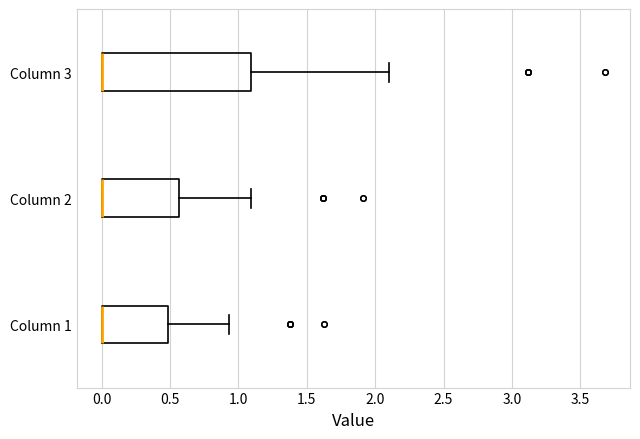

Reading bottom to top, transcribe this box plot: for each box, give where its median line is, the range the box spans, and where its two whiskers end, as read against the x-axis. The values are not printed on the chart, so give them approximately, as read against the axis.

Column 1: median 0.00 (drawn on the box's left edge), box 0.00 to 0.50, whiskers 0.00 to 0.95
Column 2: median 0.00 (drawn on the box's left edge), box 0.00 to 0.55, whiskers 0.00 to 1.10
Column 3: median 0.00 (drawn on the box's left edge), box 0.00 to 1.10, whiskers 0.00 to 2.10